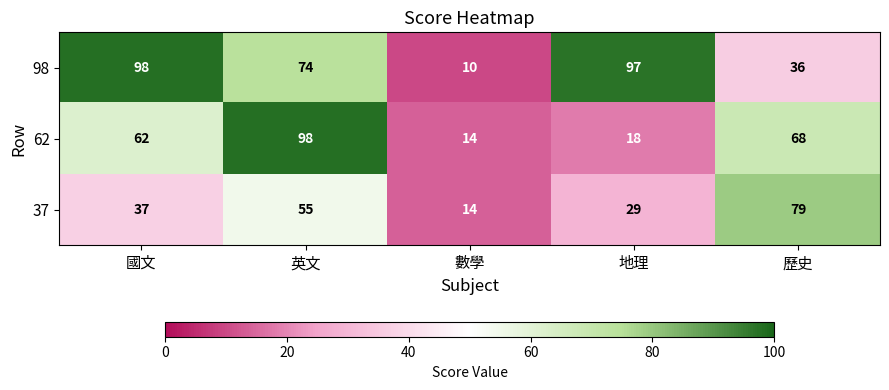

Read the 37 value at 歷史, to the nearest 5.

80